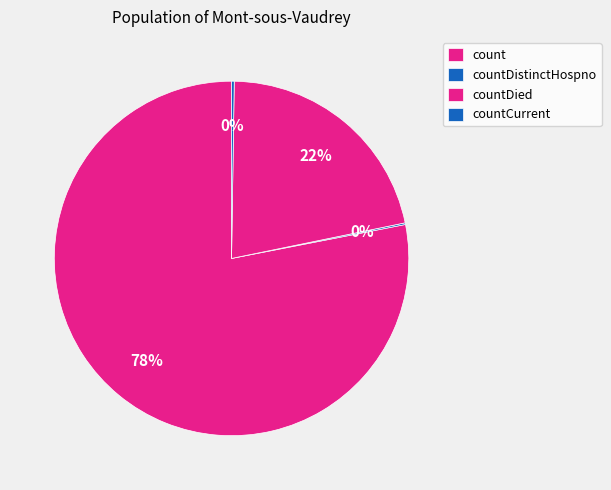

Is the sum of countCurrent and count greater than half?

Yes